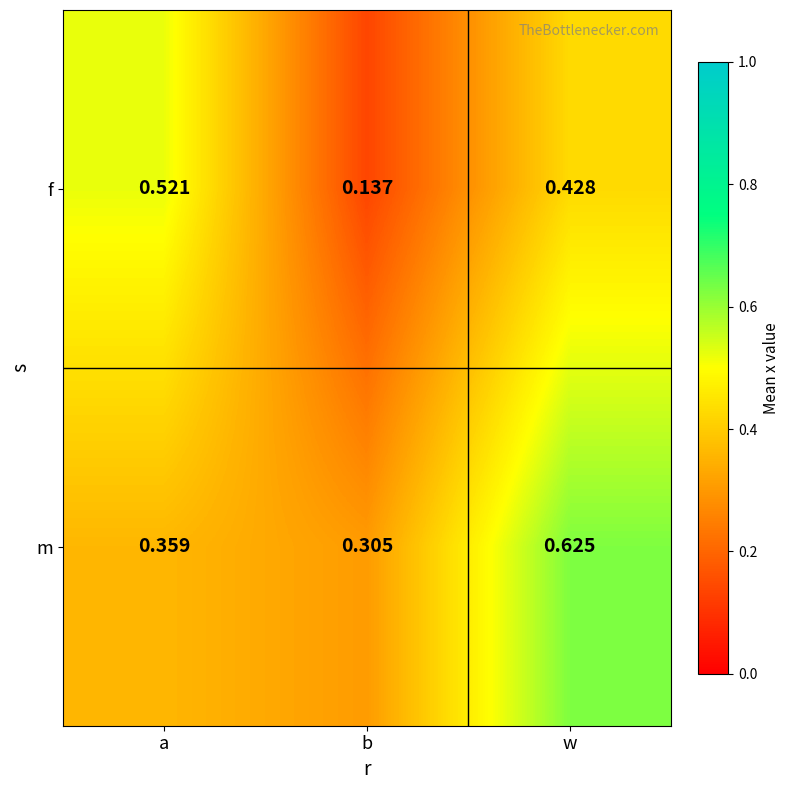

At which label is m closest to 0?

b